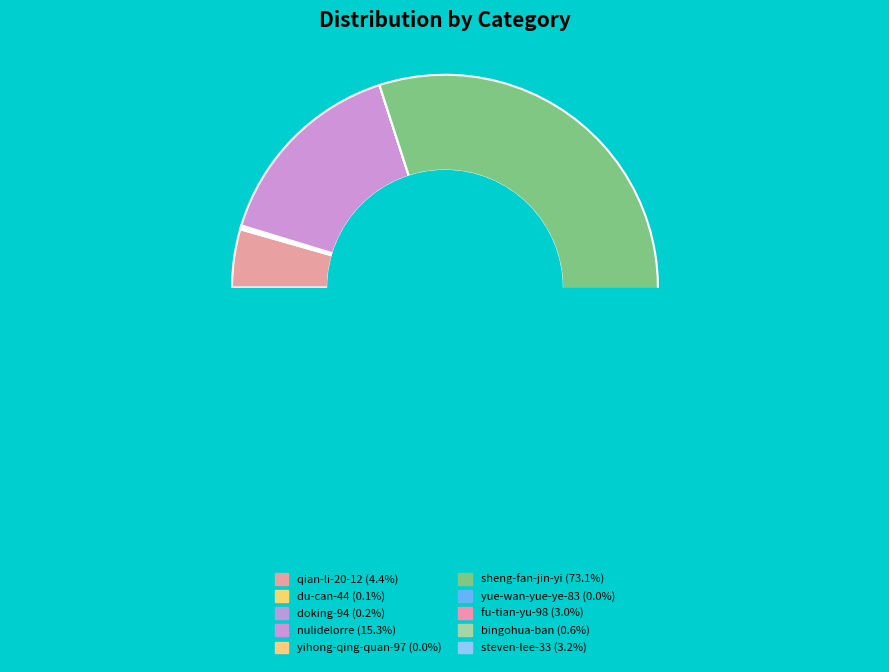

To the nearest percent, what percentage of the pie is fu-tian-yu-98?

3%